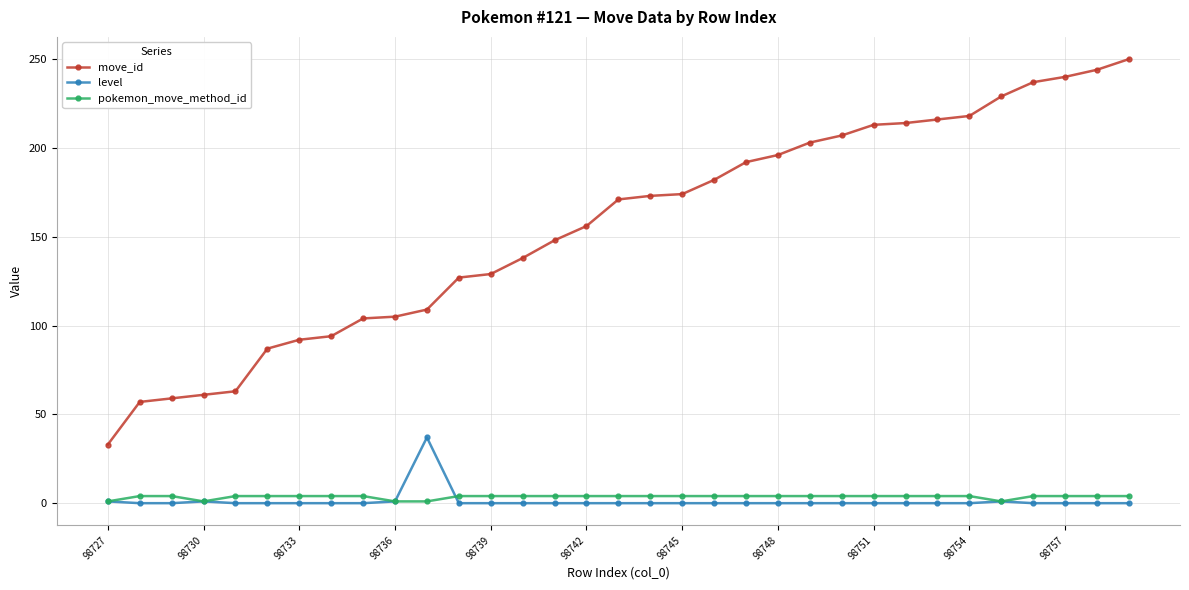

What is the maximum value for level?

37